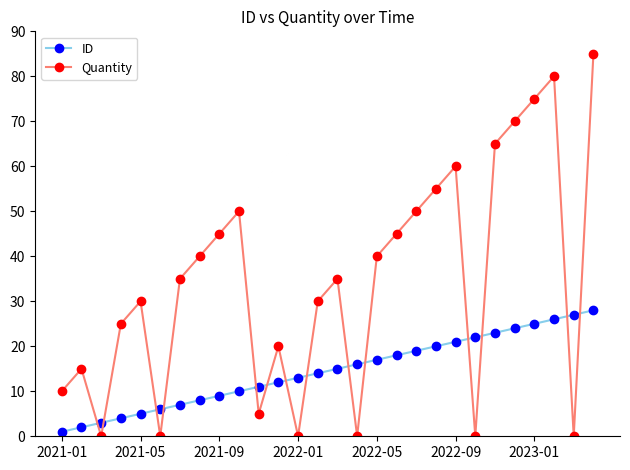

List the series in order of their overall mean, lowest first.

ID, Quantity